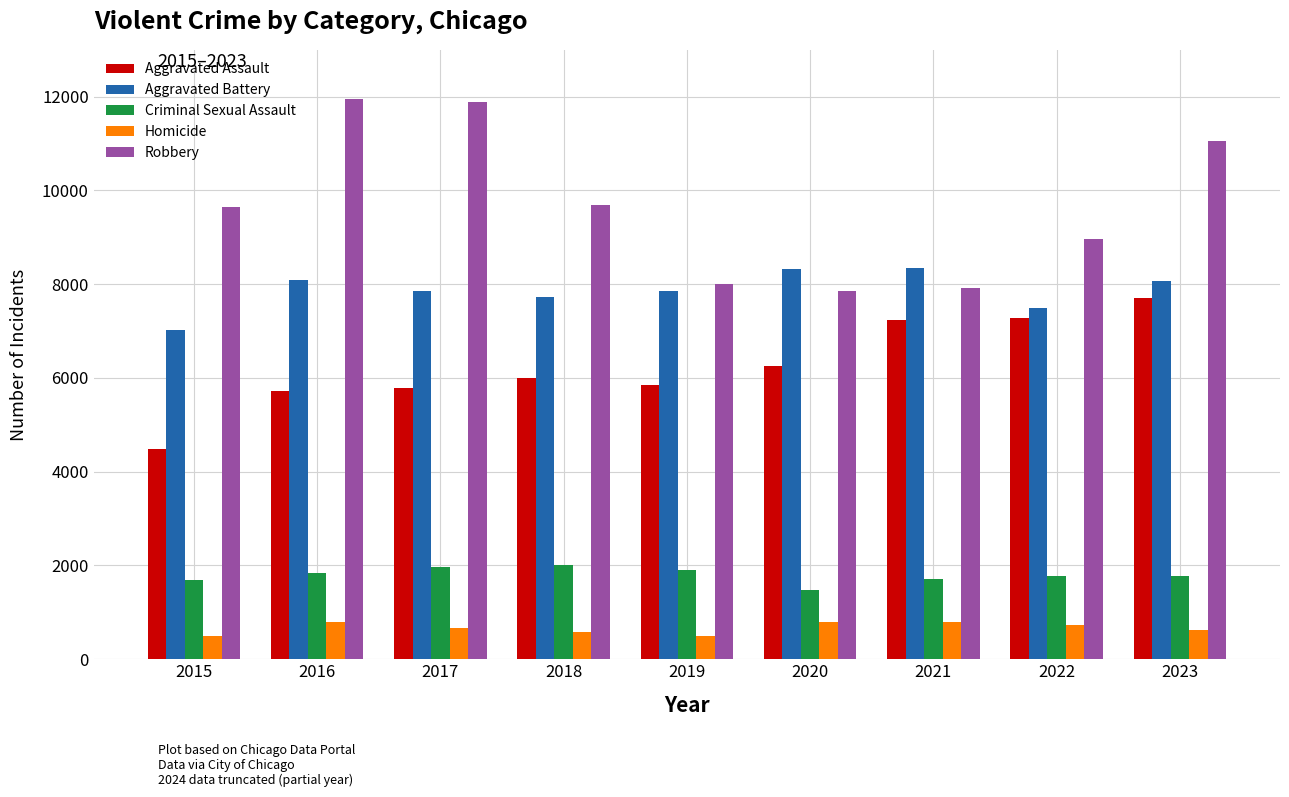

What is the minimum value shown in the chart?

496